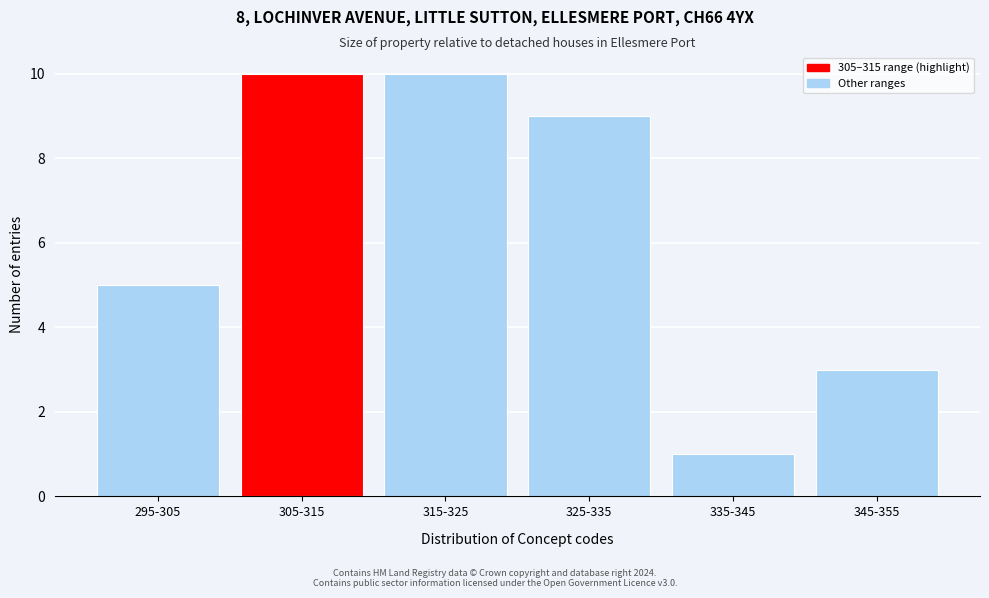

Reading left to right, transcribe all the data shown in this chart.

295-305=5	305-315=10	315-325=10	325-335=9	335-345=1	345-355=3